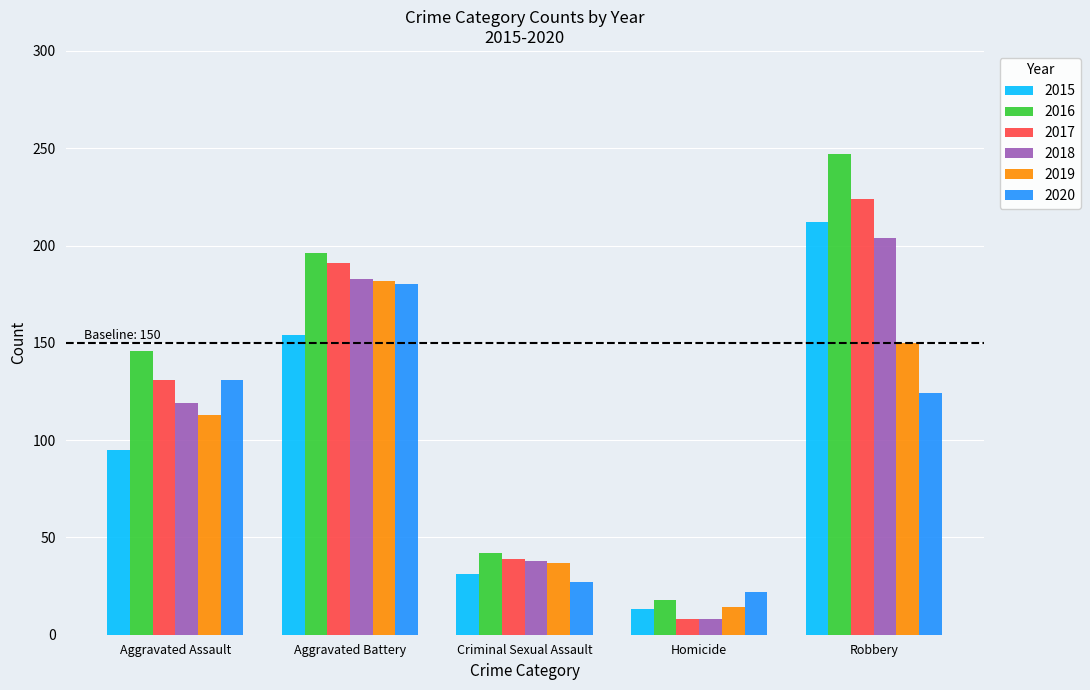

True or false: 2020 has a value of 180 at Aggravated Battery.

True